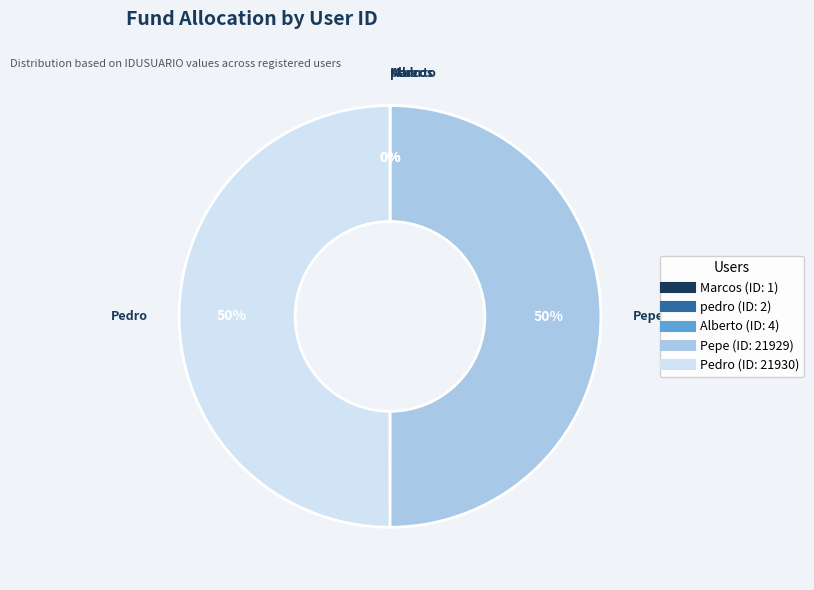

To the nearest percent, what is the difference between the largest and smallest slice percentages?

50%